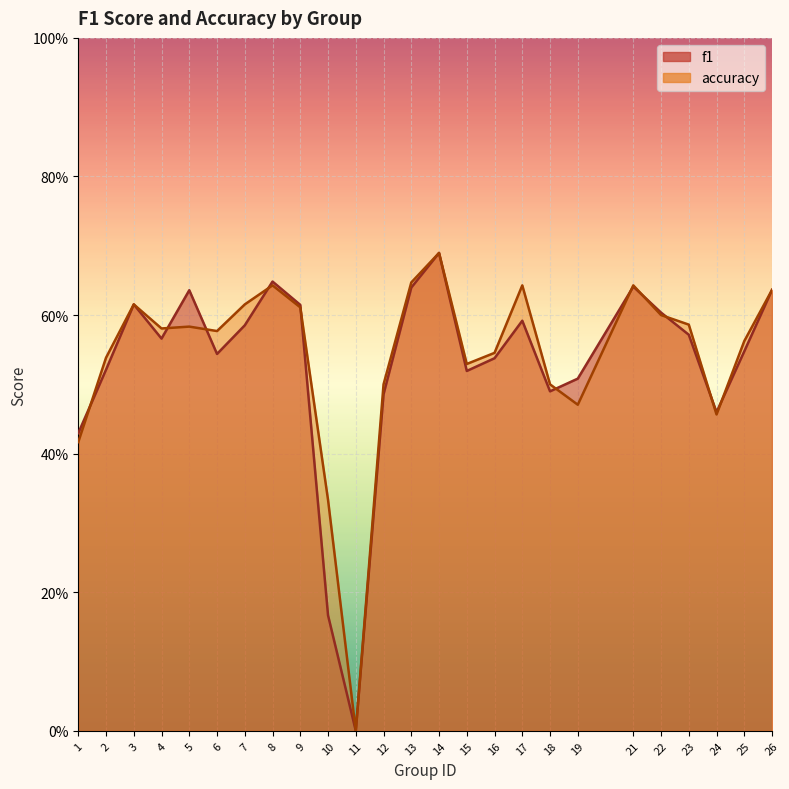

Reading left to right, transcribe all the data shown in this chart.

f1: 1=0.4	2=0.5	3=0.6	4=0.6	5=0.6	6=0.5	7=0.6	8=0.6	9=0.6	10=0.2	11=0.0	12=0.5	13=0.6	14=0.7	15=0.5	16=0.5	17=0.6	18=0.5	19=0.5	21=0.6	22=0.6	23=0.6	24=0.5	25=0.5	26=0.6
accuracy: 1=0.4	2=0.5	3=0.6	4=0.6	5=0.6	6=0.6	7=0.6	8=0.6	9=0.6	10=0.3	11=0.0	12=0.5	13=0.6	14=0.7	15=0.5	16=0.5	17=0.6	18=0.5	19=0.5	21=0.6	22=0.6	23=0.6	24=0.5	25=0.6	26=0.6